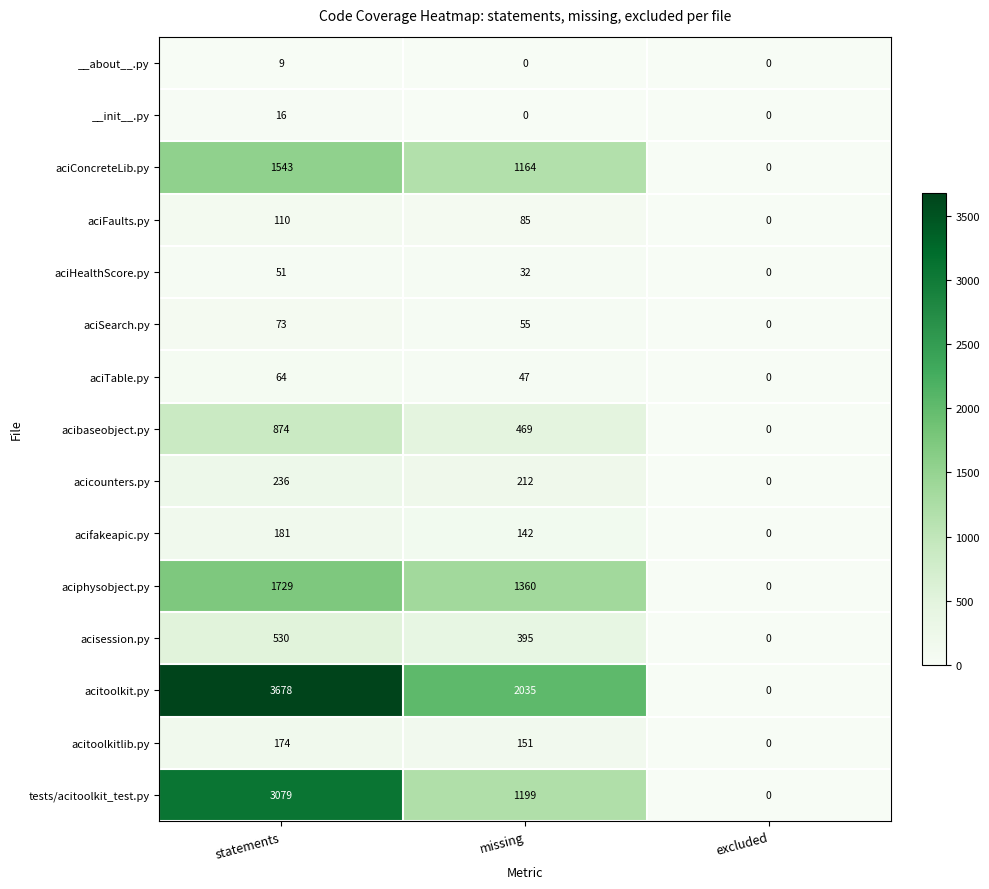

Is it true that acisession.py equals 530 at statements?

True